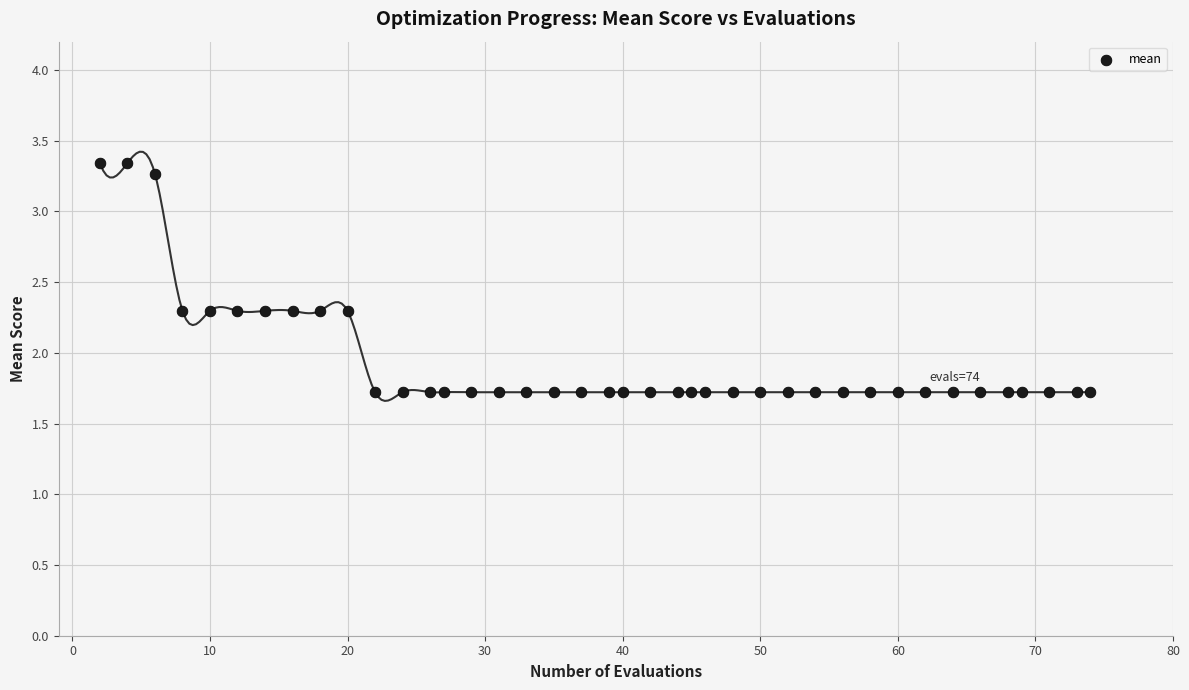

What is the range of X values (max minus min)?

72.0